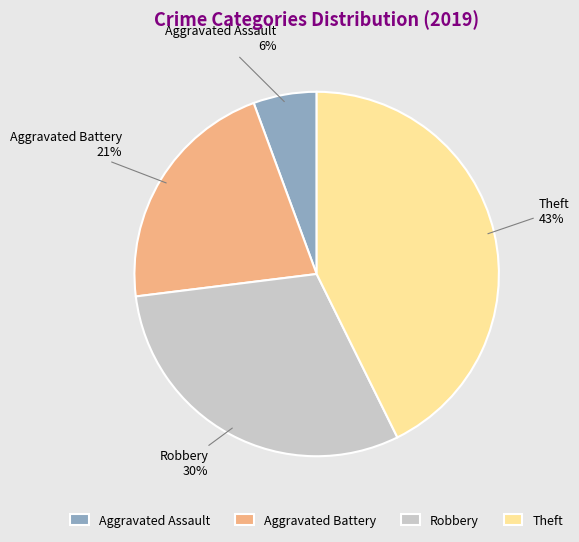

To the nearest percent, what portion does Aggravated Battery represent?

21%